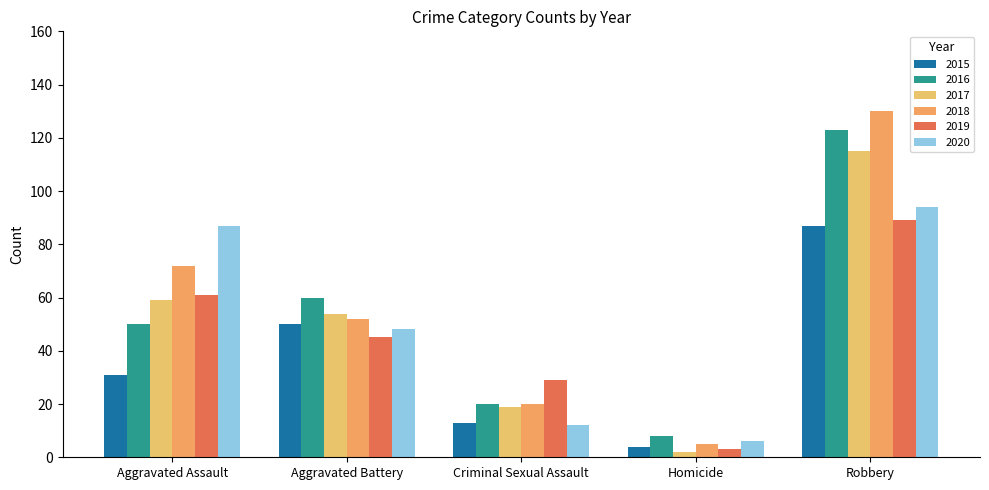

Does the chart contain any negative values?

No